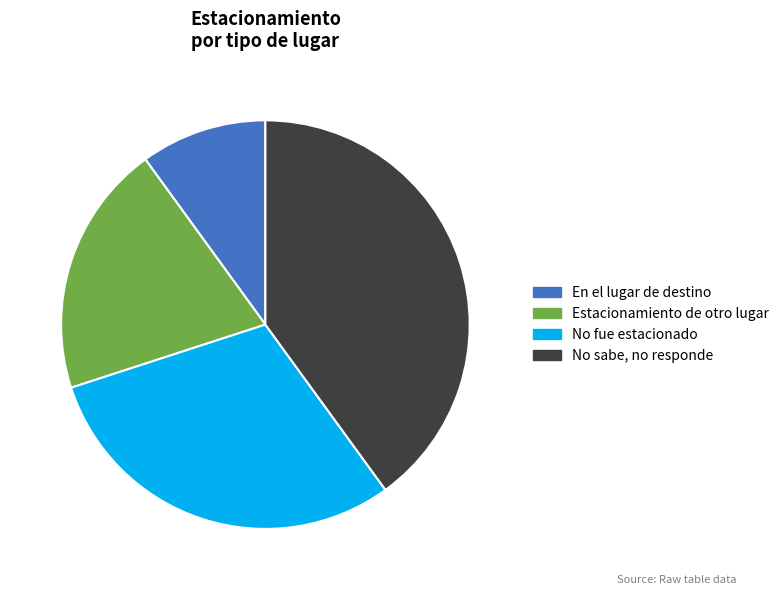

Combined, do No fue estacionado and En el lugar de destino account for over 50%?

No